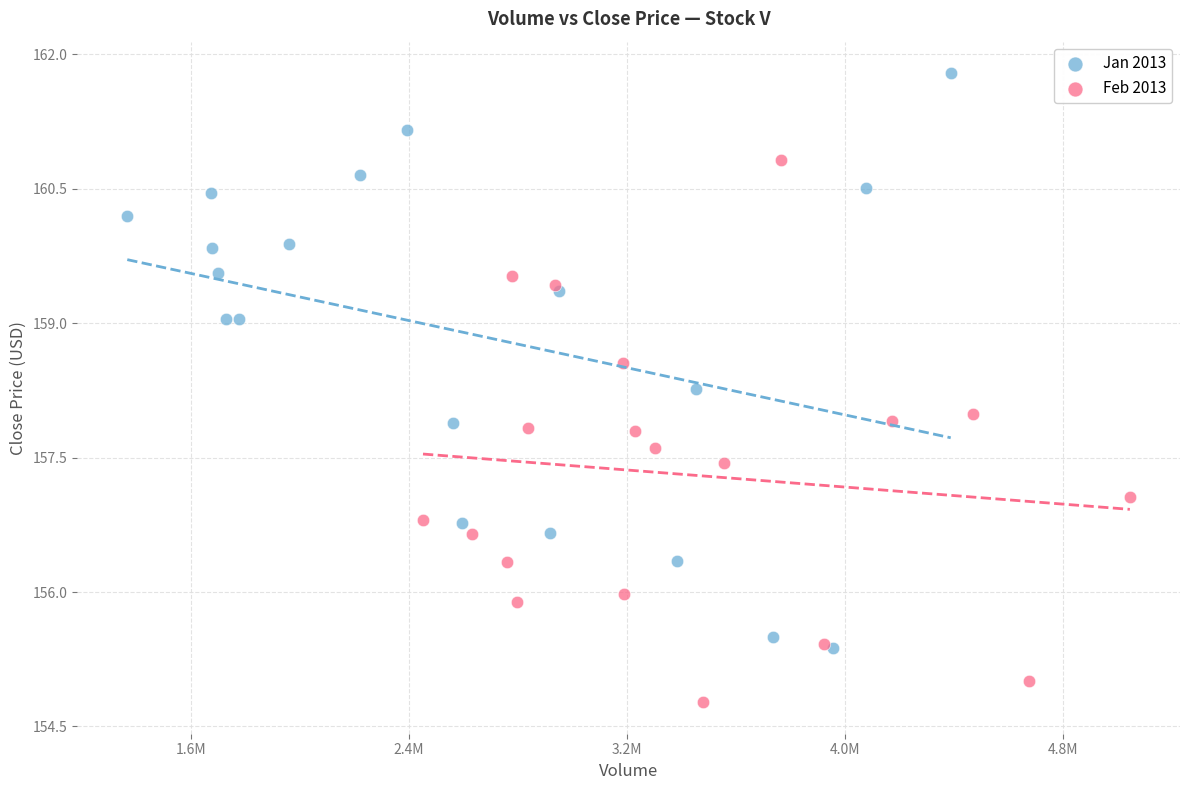

Which series has the largest Y range (max minus min)?

Jan 2013